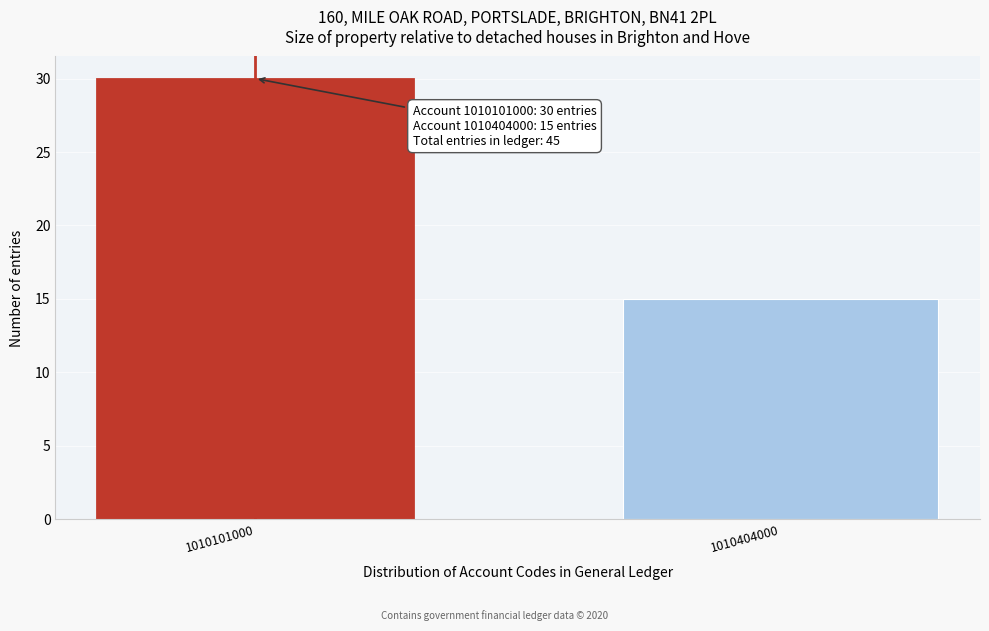

Reading right to left, list all the values displayed in this chart.

1010404000=15	1010101000=30